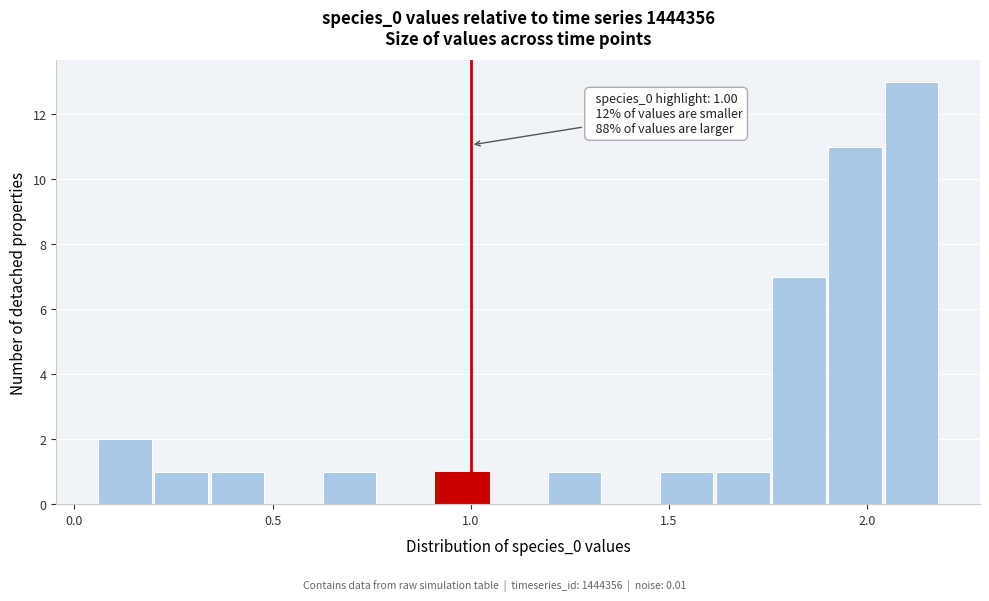

Around what value on the x-axis is the tallest bar? Give the approximate position of its centre, as read against the axis.

2.10